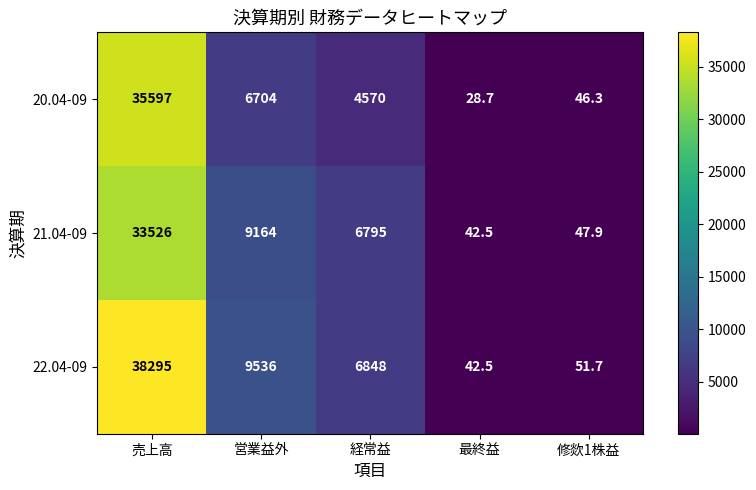

At 売上高, list the series in order from largest to smallest.

22.04-09, 20.04-09, 21.04-09